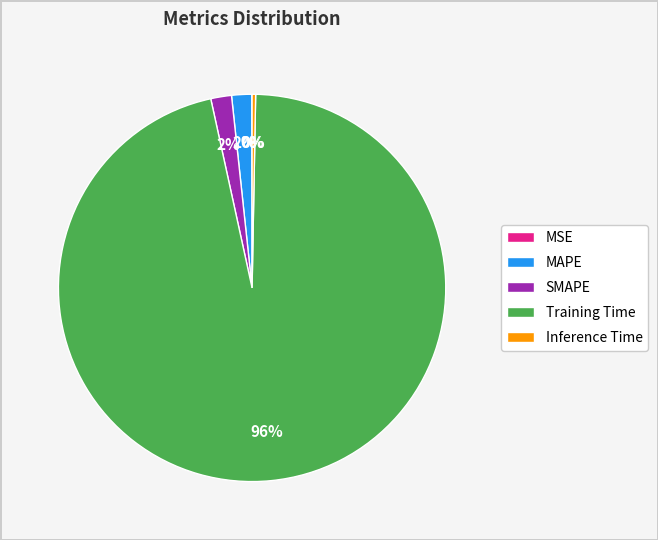

Which category has the biggest portion of the pie?

Training Time